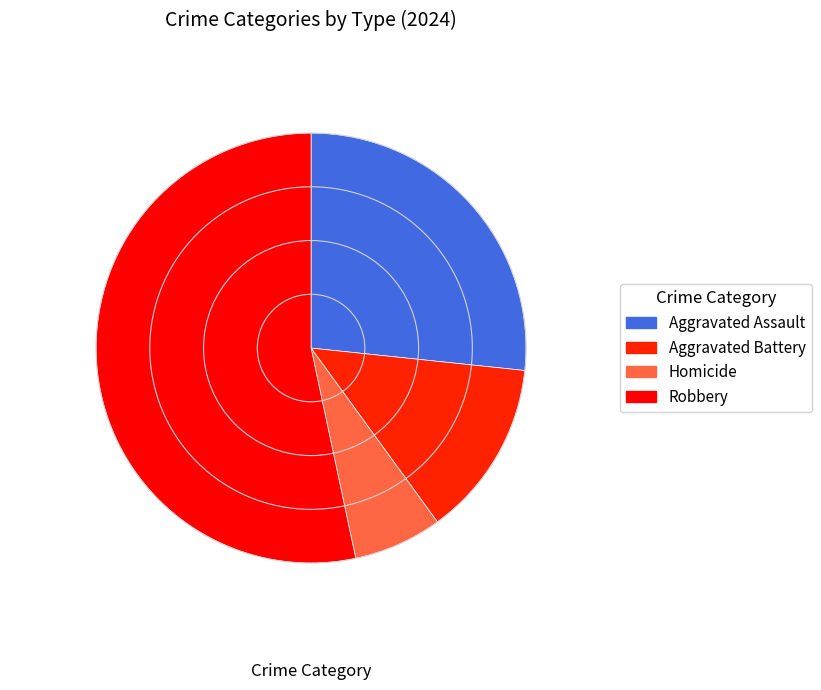

Count the number of slices in the pie.

4